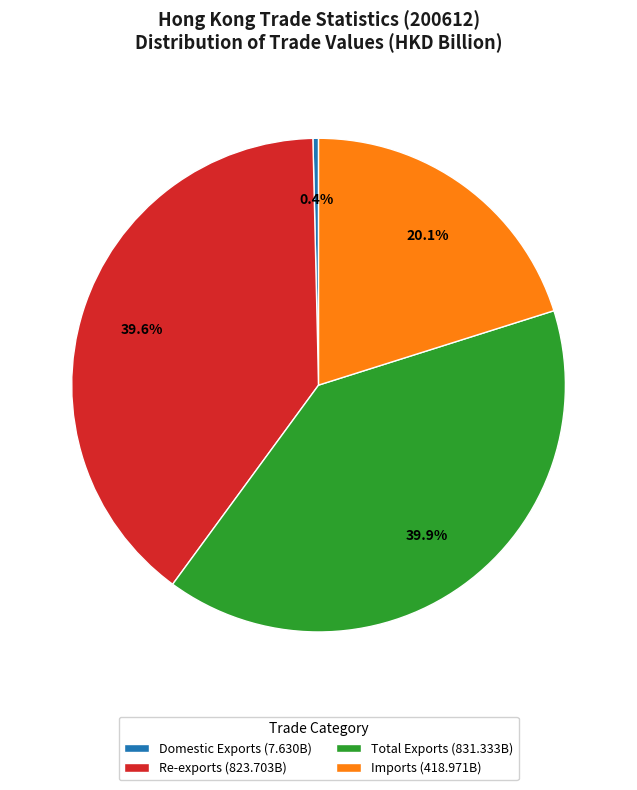

True or false: Re-exports accounts for 54% of the total.

False